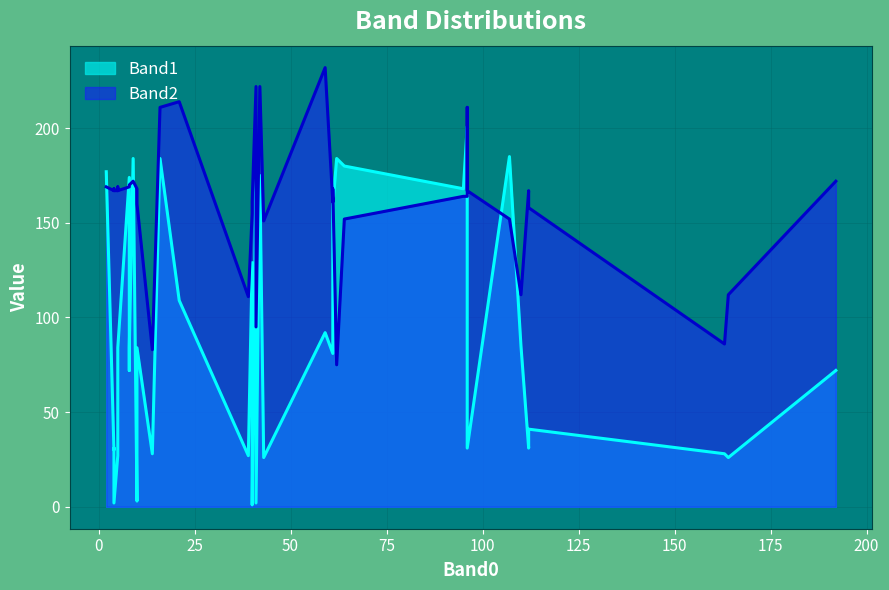

What position from the right is 6?

34